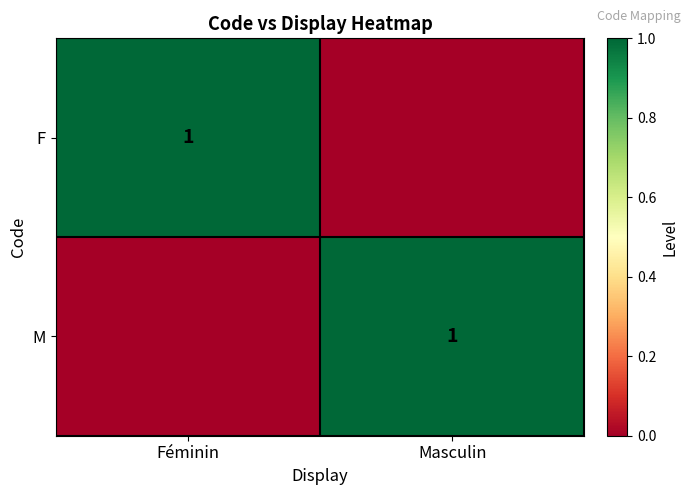

At how many categories does at least one series exceed 0?

2